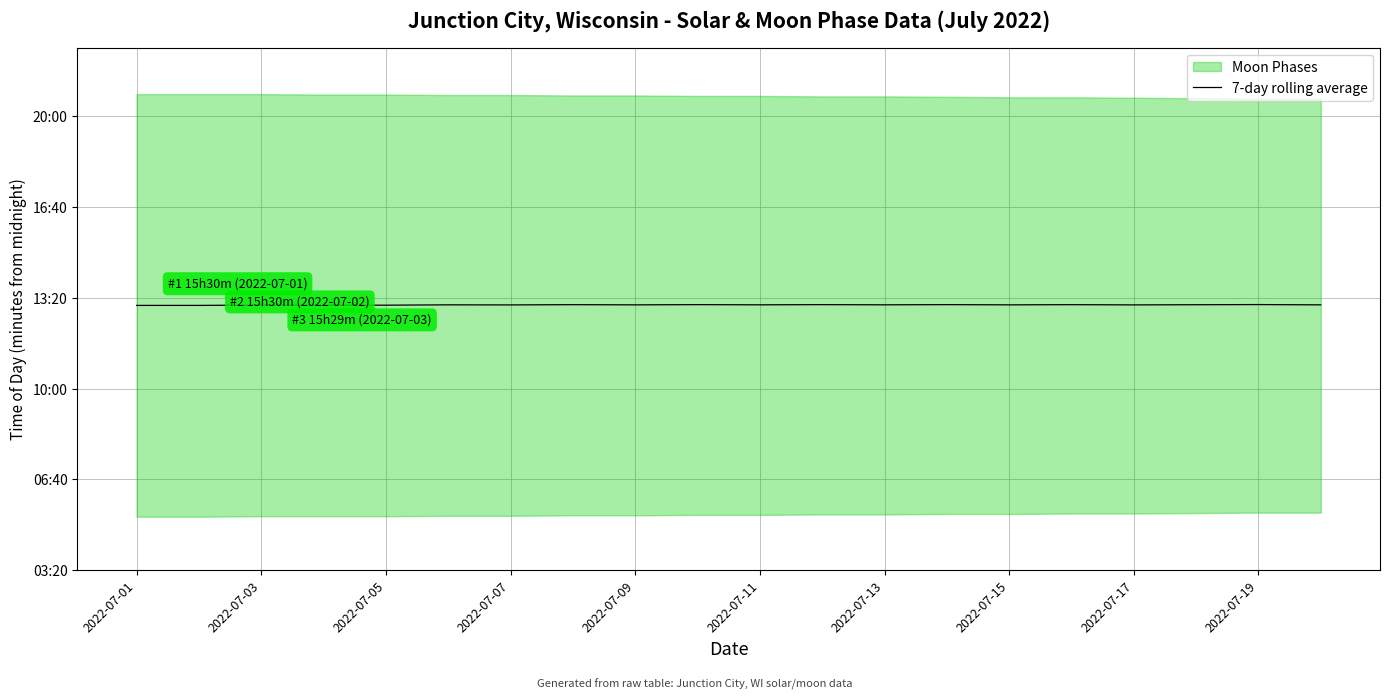

The chart shows a value of 195.0 at 15. True or false?

False